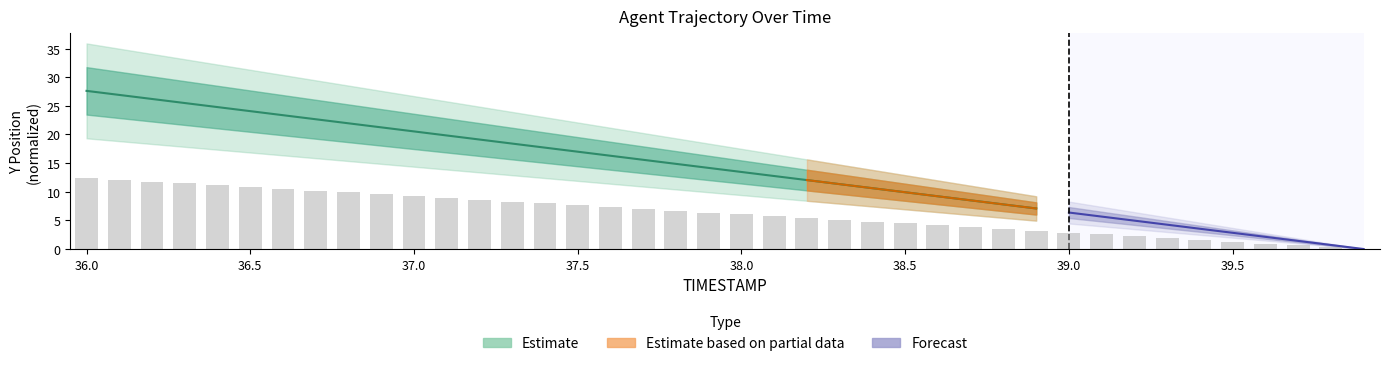

Does the chart contain any negative values?

No